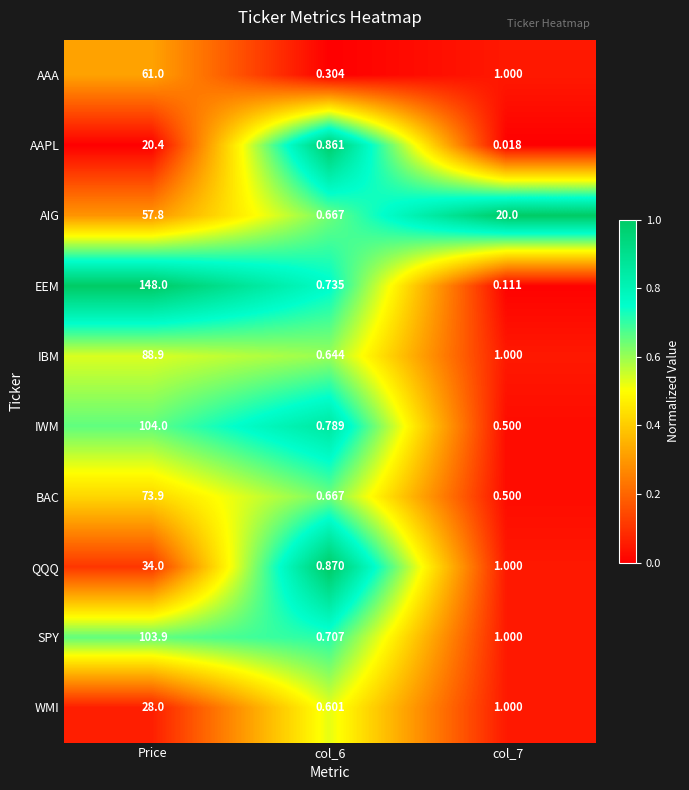

At Price, list the series in order from largest to smallest.

EEM, IWM, SPY, IBM, BAC, AAA, AIG, QQQ, WMI, AAPL